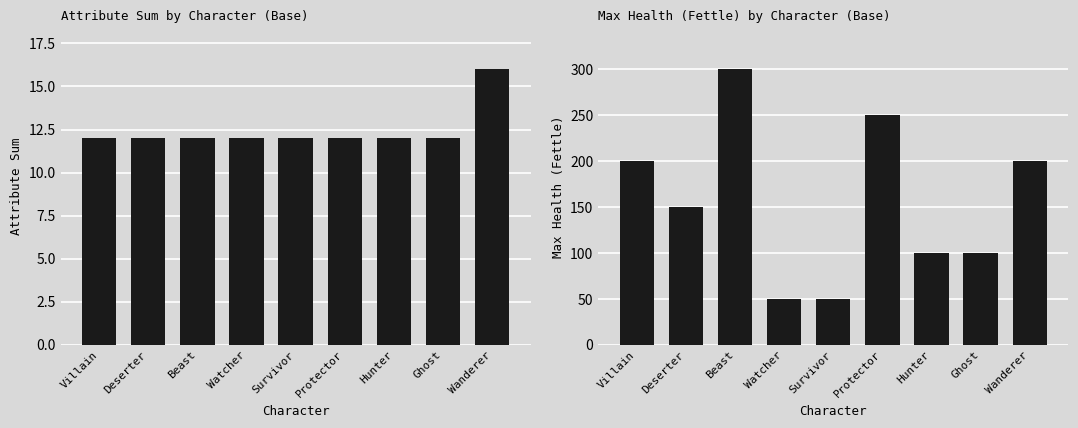

At which category is the sum across all series the highest?

Beast